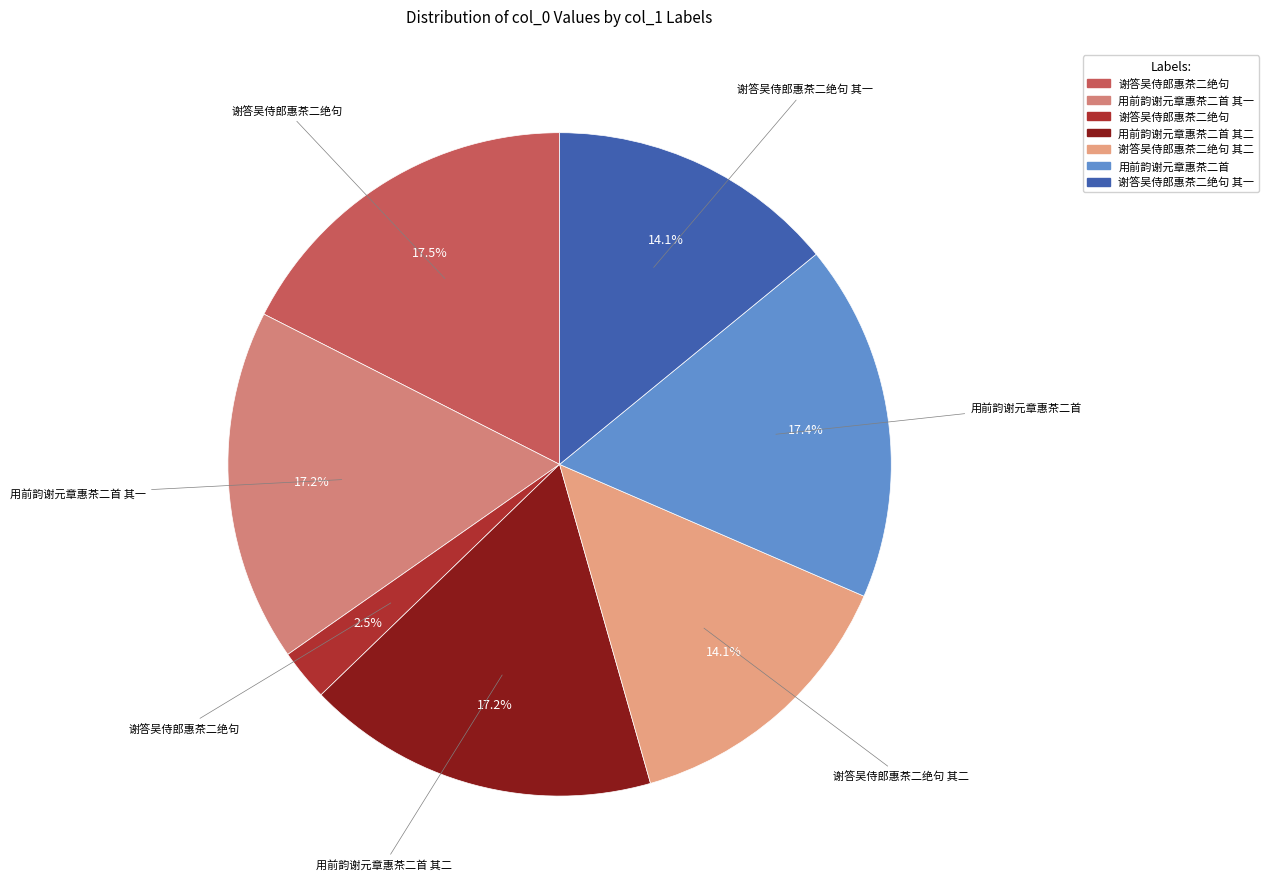

Which slice is the smallest?

谢答吴侍郎惠茶二绝句